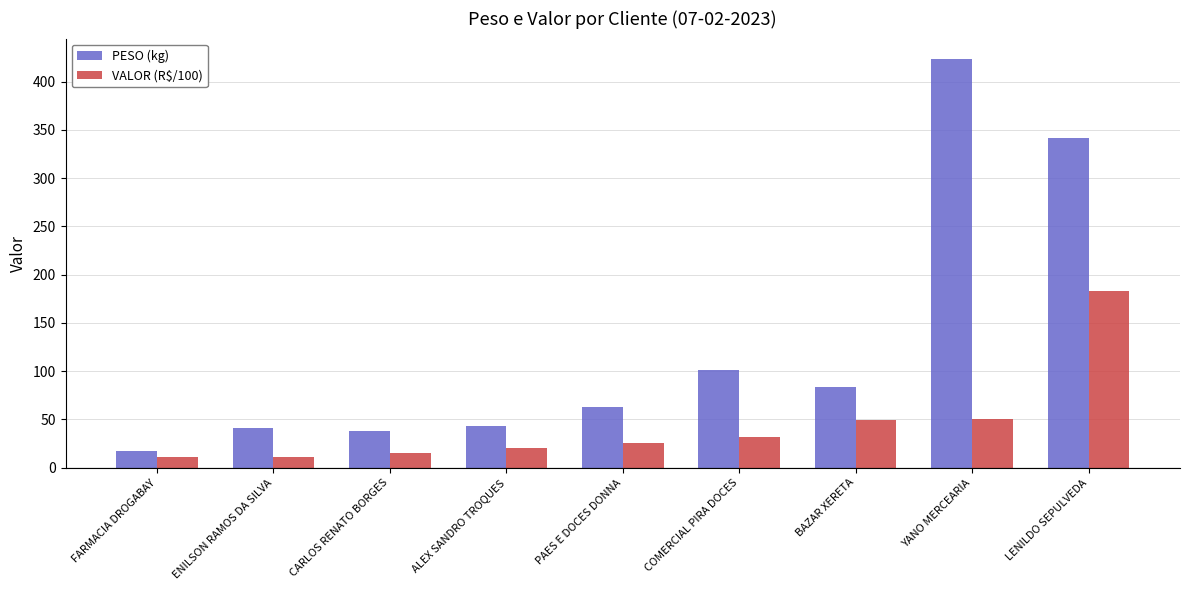

What is the maximum value shown in the chart?

423.4